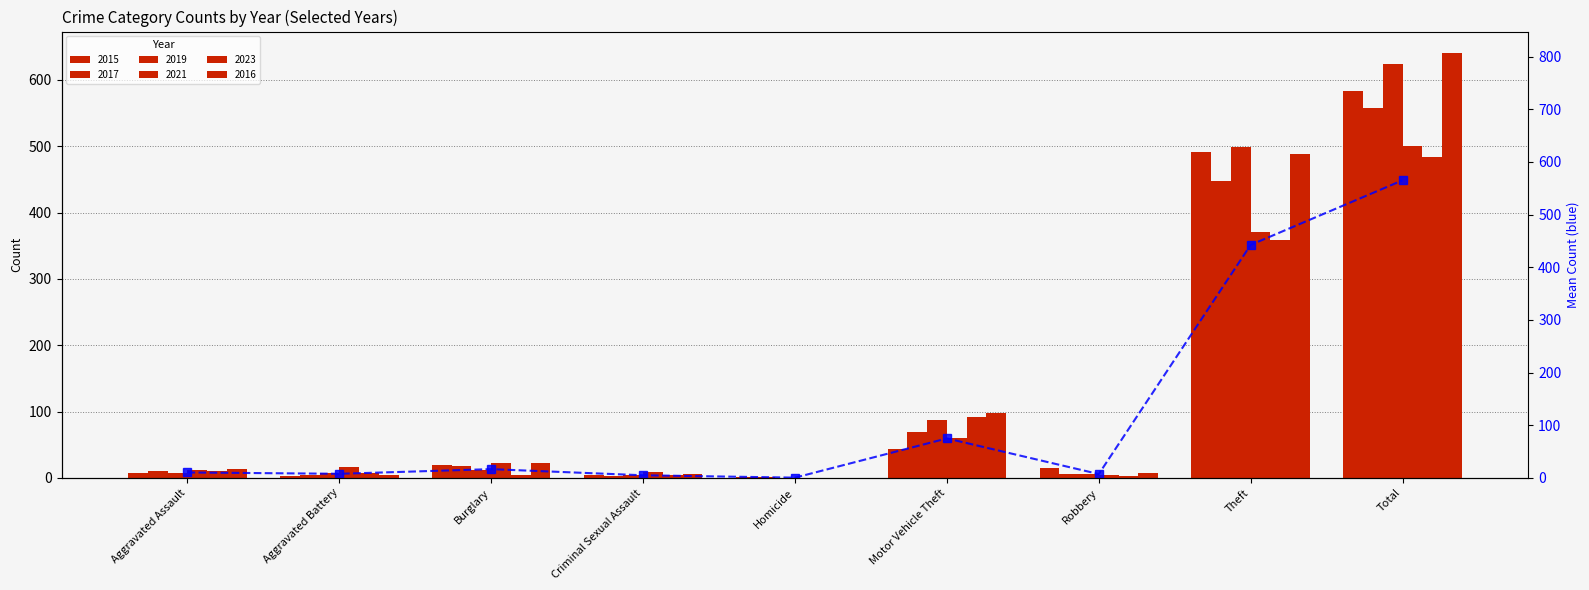

What is the sum of the values at Motor Vehicle Theft and Homicide?

75.2